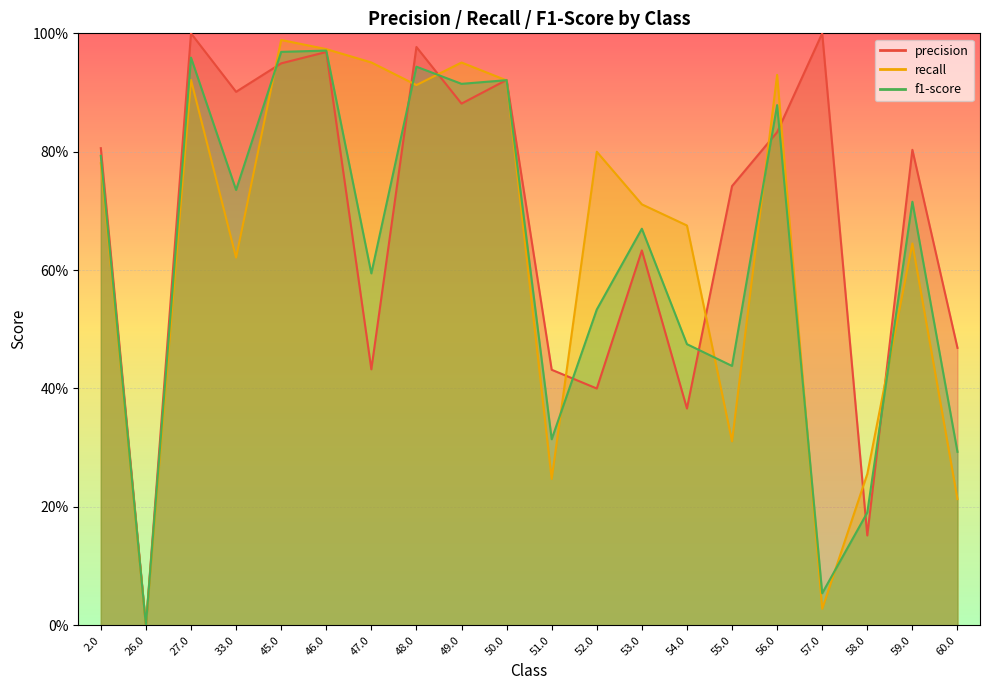

How many distinct data groups are displayed?

3